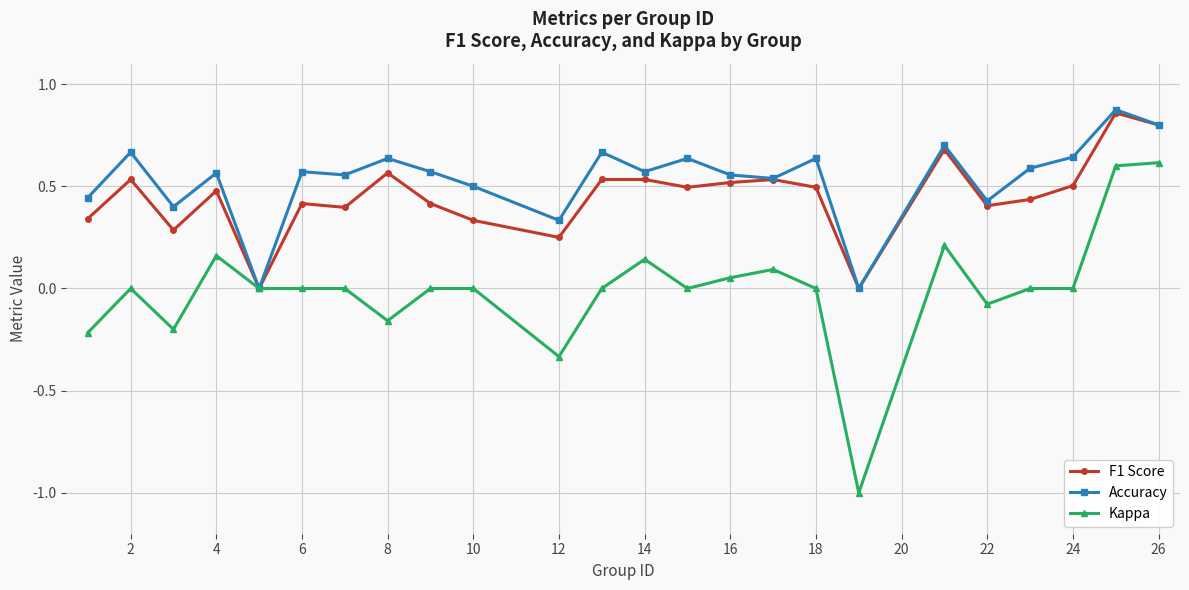

True or false: Accuracy has more than 2 points higher than both neighbors.

True